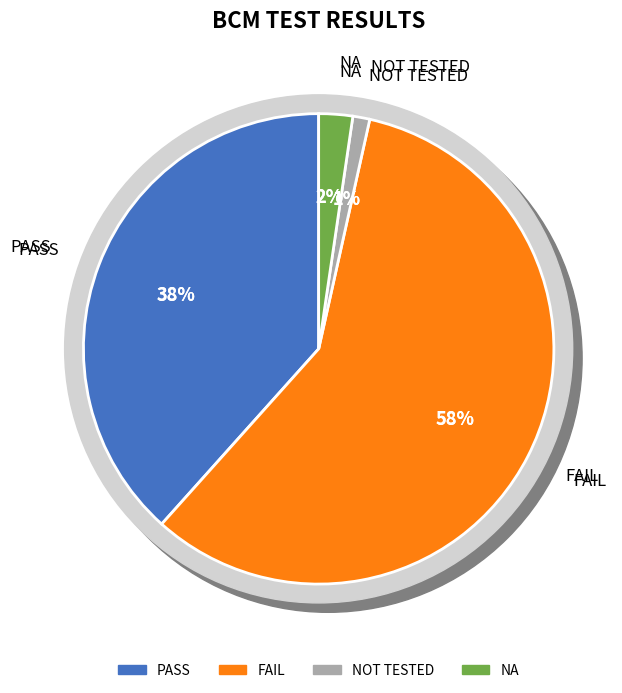

To the nearest percent, what is the difference between the largest and smallest slice percentages?

57%